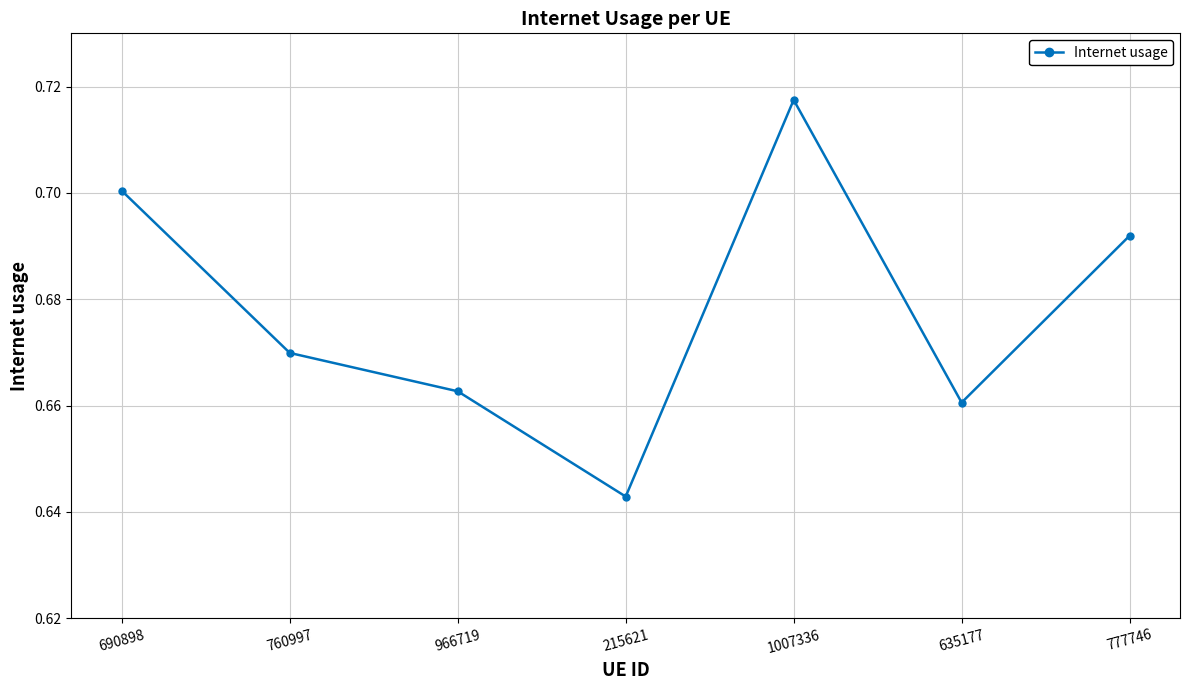

Between 690898 and 635177, which is larger?

690898